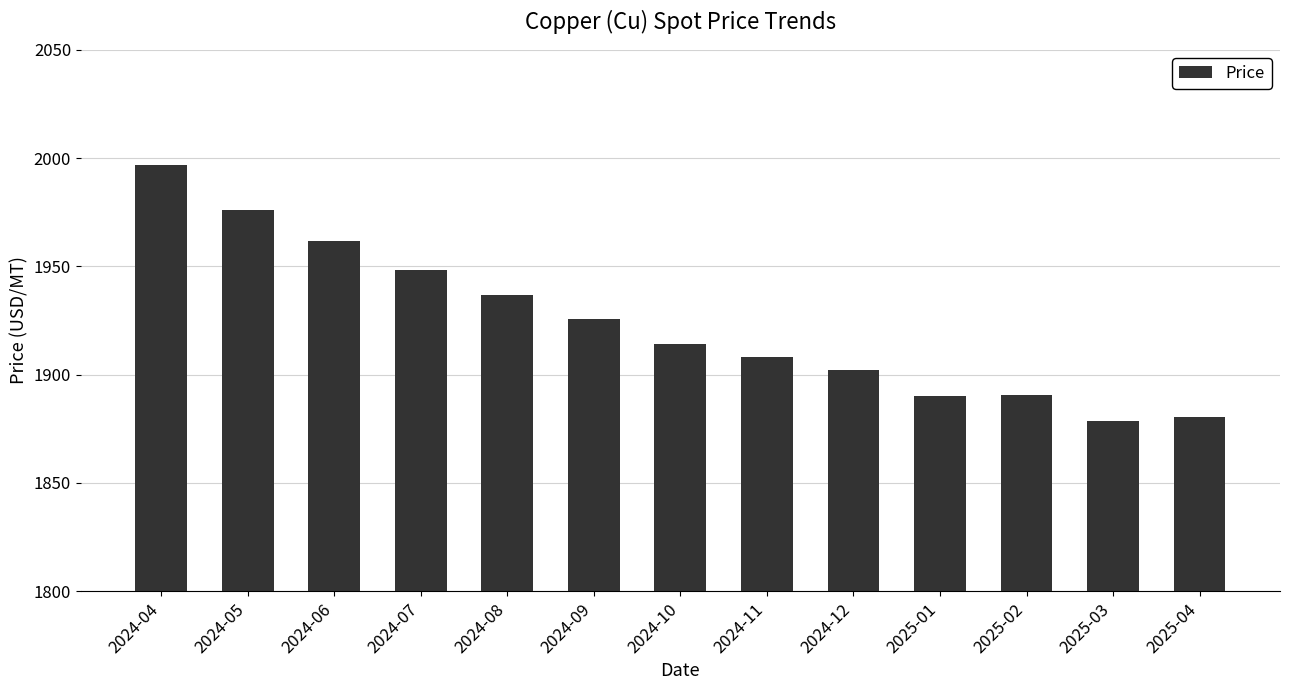

What is the maximum value shown in the chart?

1996.9